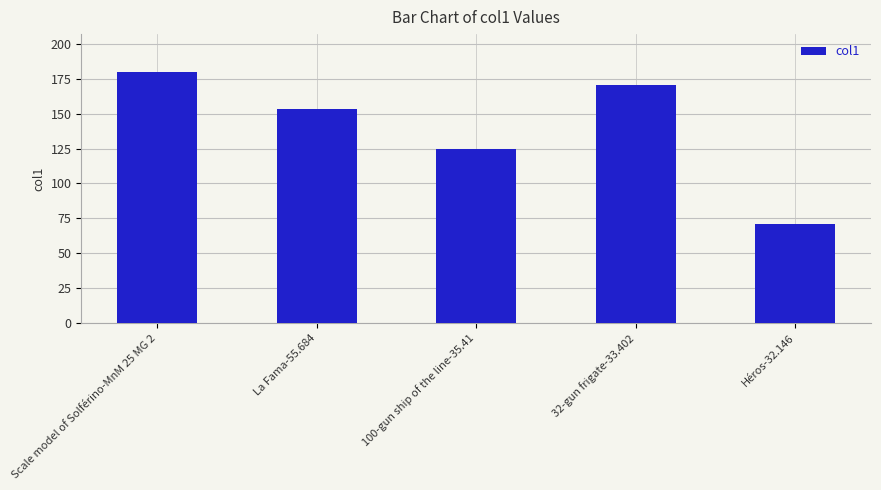

List the labels in order of value, largest first.

Scale model of Solférino-MnM 25 MG 2, 32-gun frigate-33.402, La Fama-55.684, 100-gun ship of the line-35.41, Héros-32.146